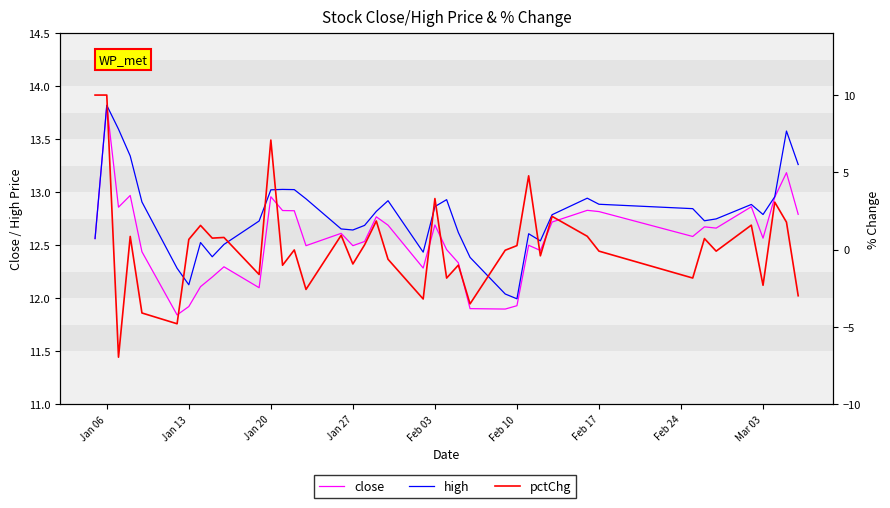

Which series has the widest spread of values?

pctChg